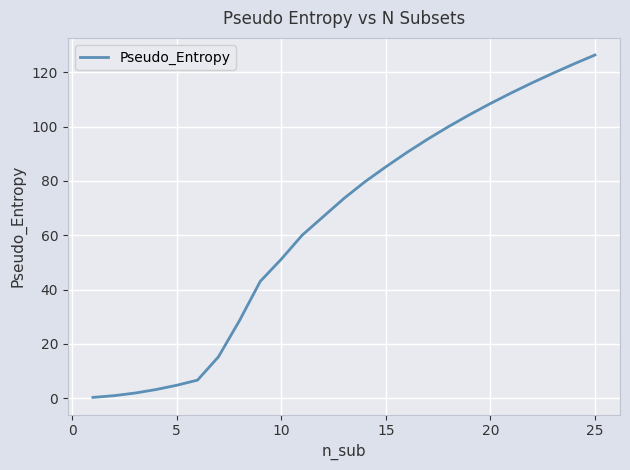

What is the difference between the maximum and minimum values?

126.0